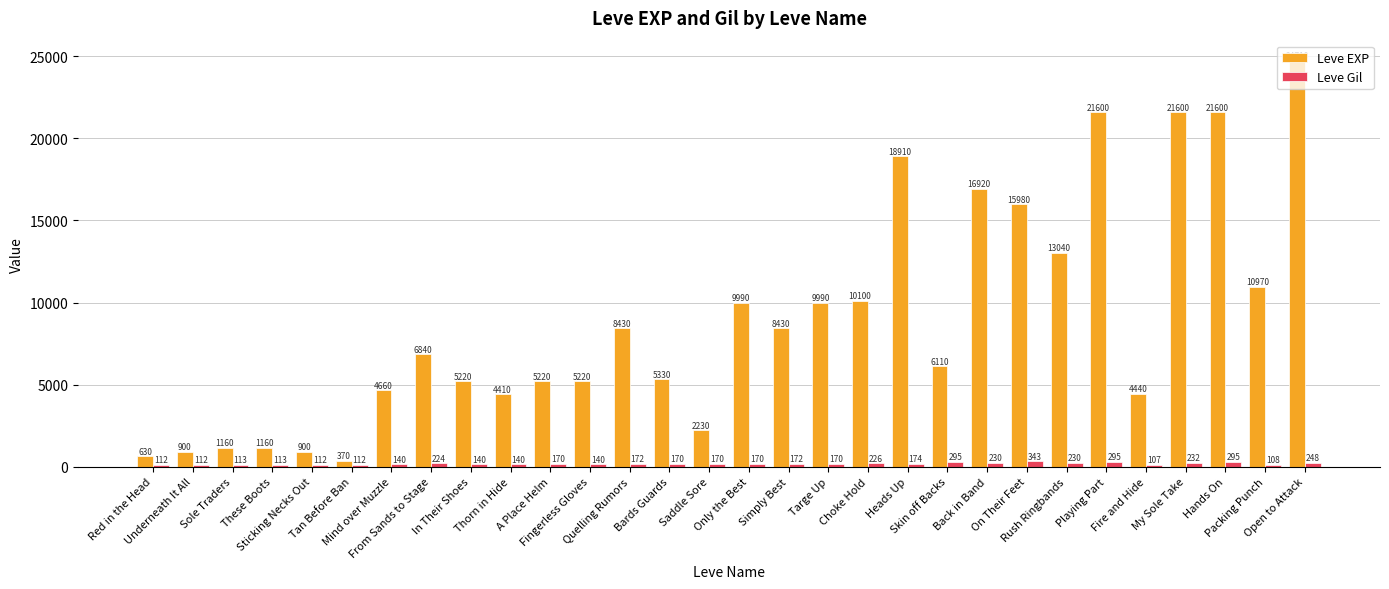

At which label does Leve Gil first exceed 170?

From Sands to Stage